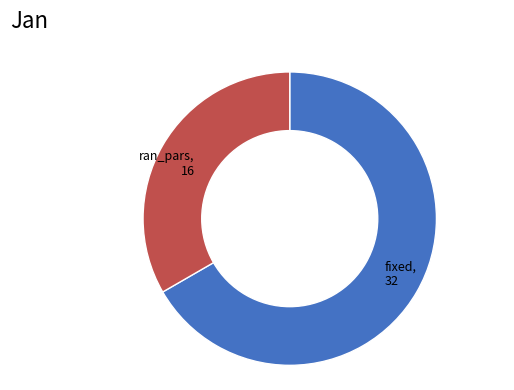

Is there a majority slice in this chart?

Yes